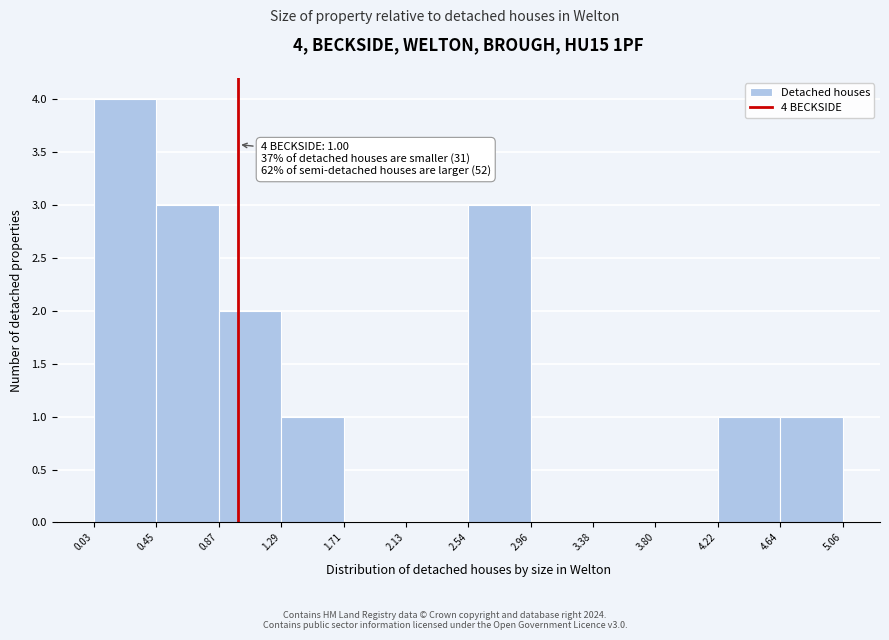

Over which range of the x-axis is the bar tallest?

0.03 to 0.45